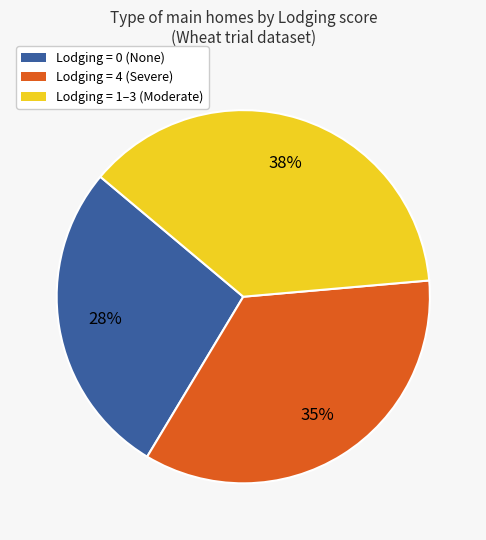

Is there any slice that represents more than half of the pie?

No